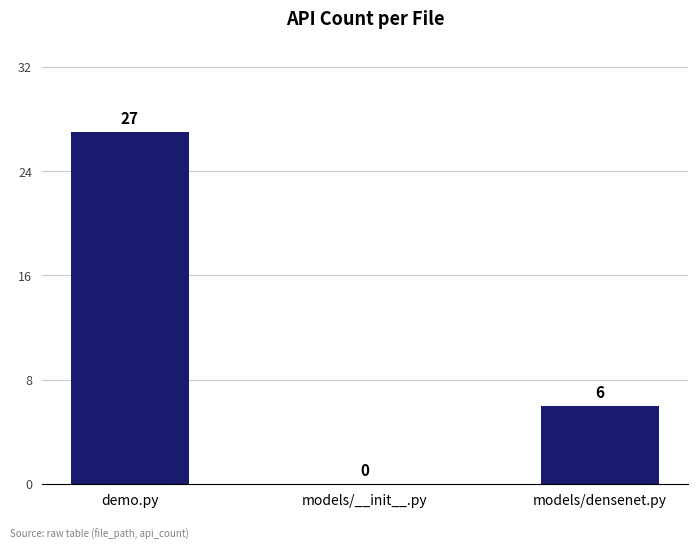

How many series are shown in this chart?

1